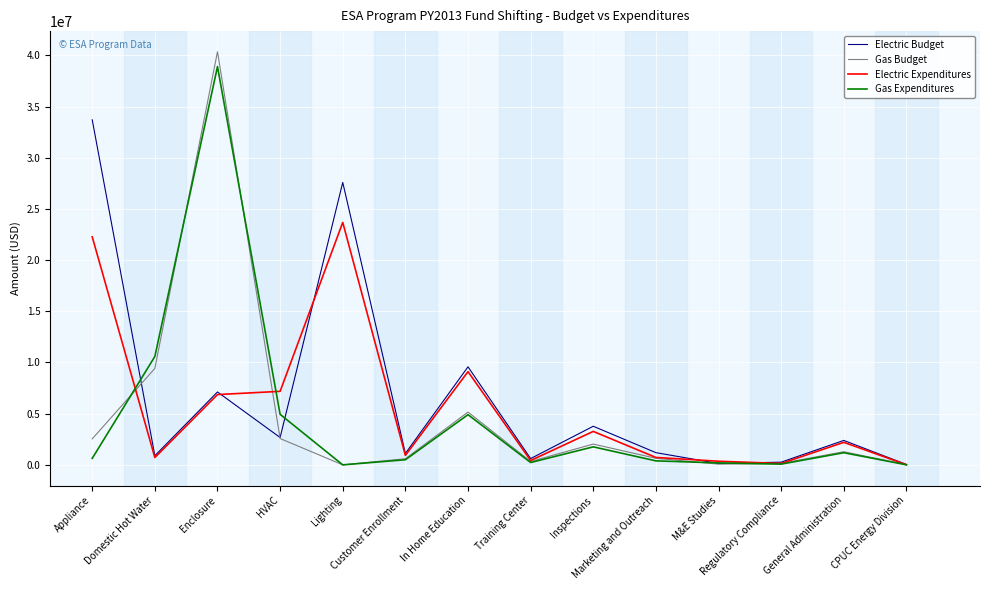

Which series has the widest spread of values?

Gas Budget